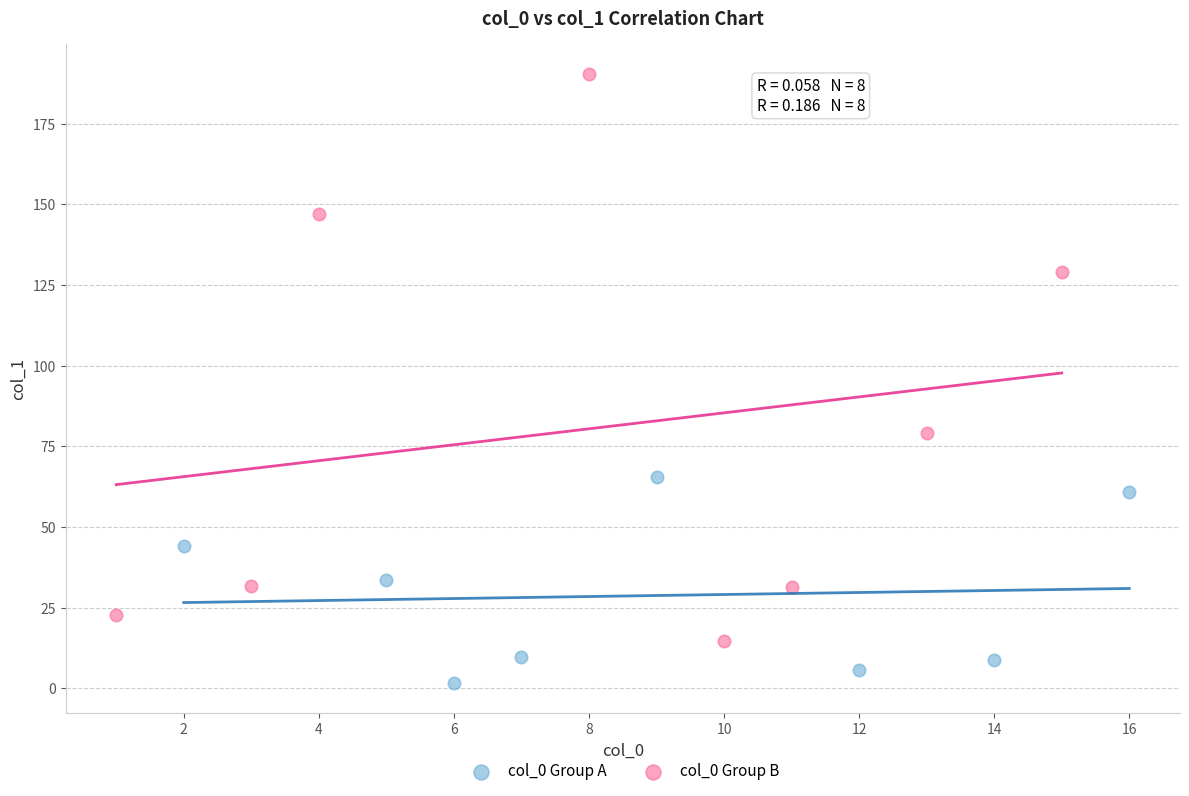

Which series has the largest Y range (max minus min)?

col_0 Group B